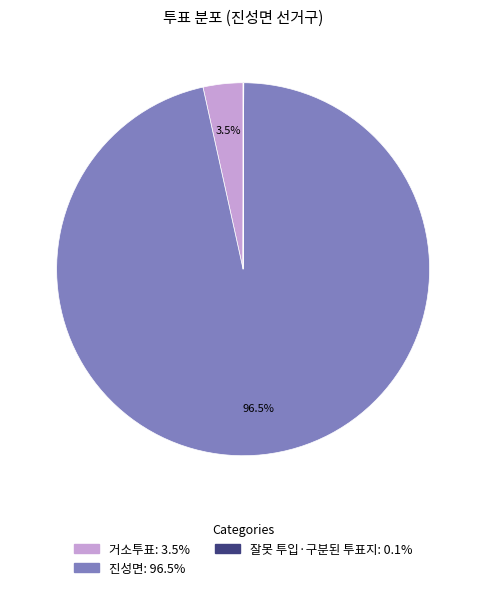

Is the sum of 진성면 and 거소투표 greater than half?

Yes